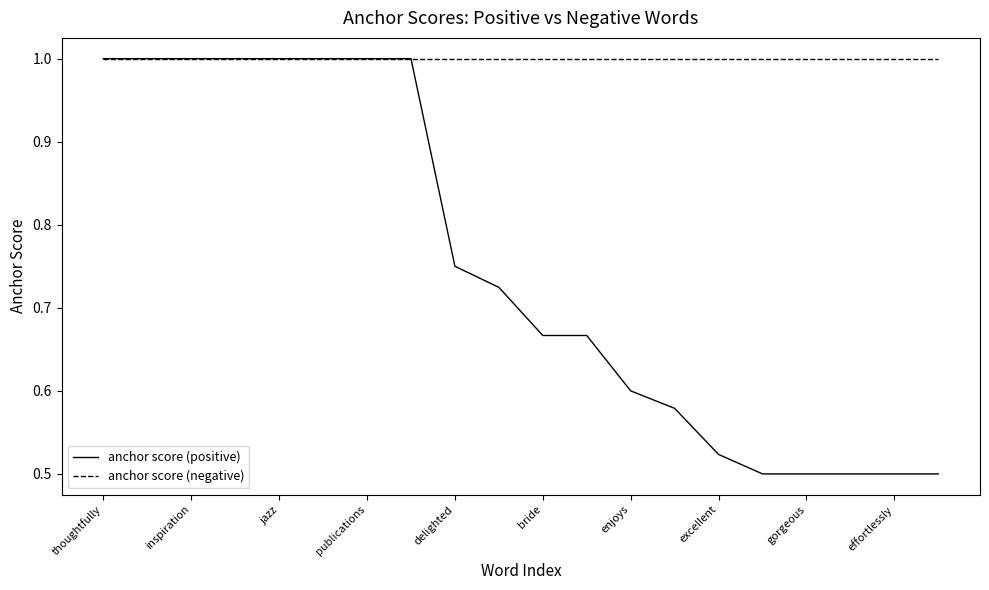

Is this an area chart (filled region under the line)?

No